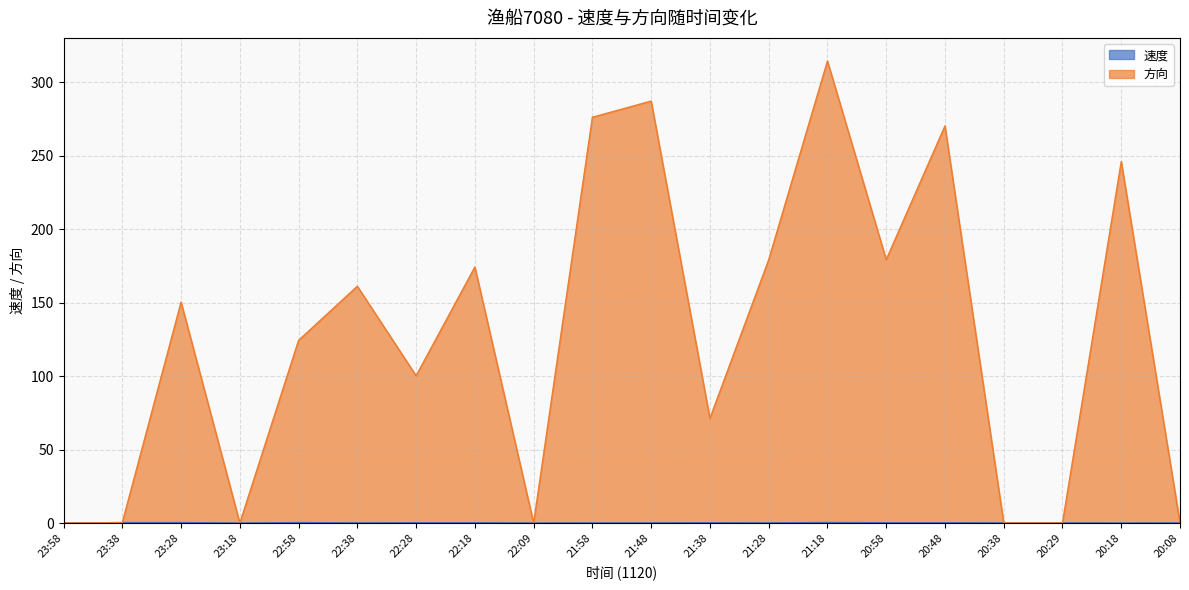

Between 21:48 and 20:48, which is larger?

20:48